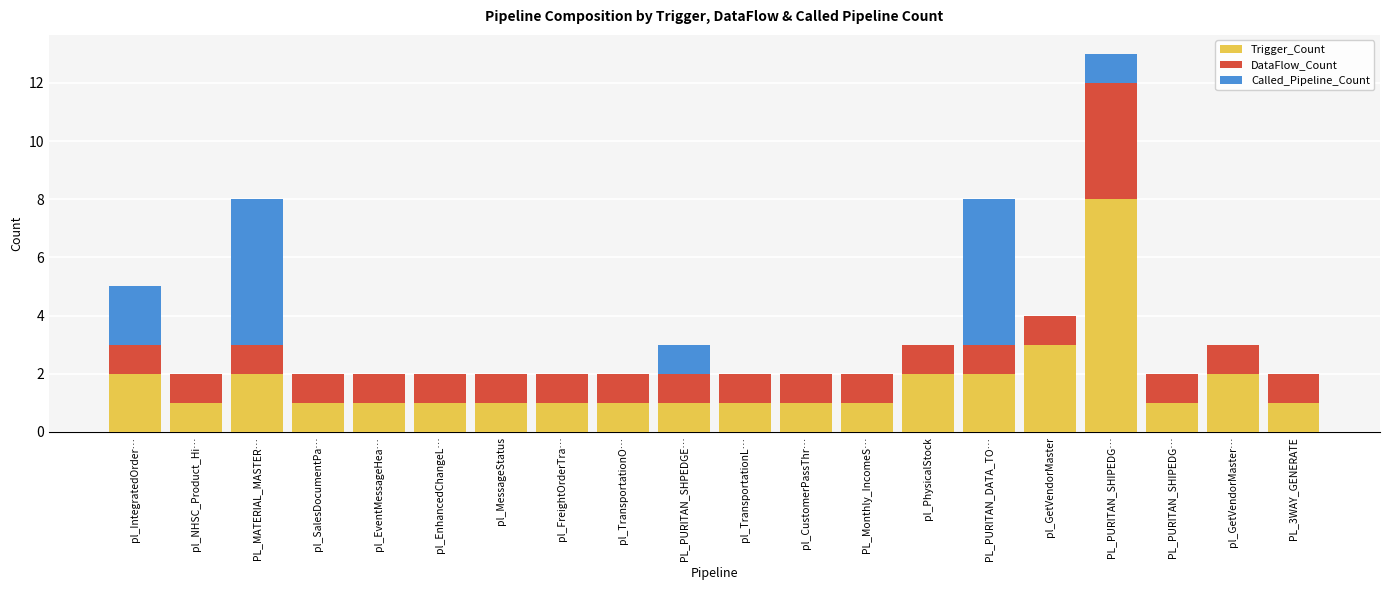

How many distinct data groups are displayed?

3